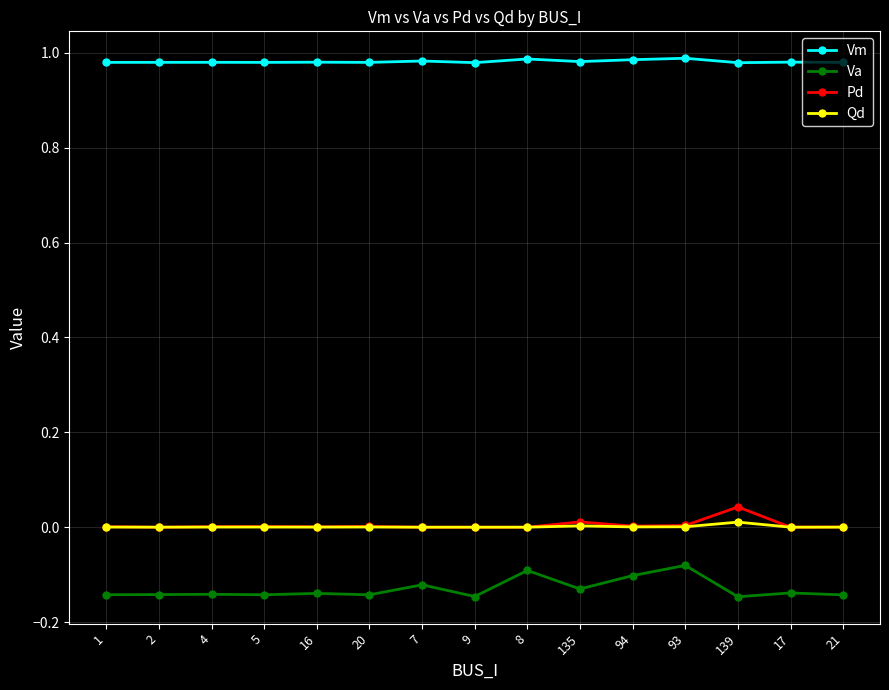

The value of Pd at 93 is 0.0. True or false?

True